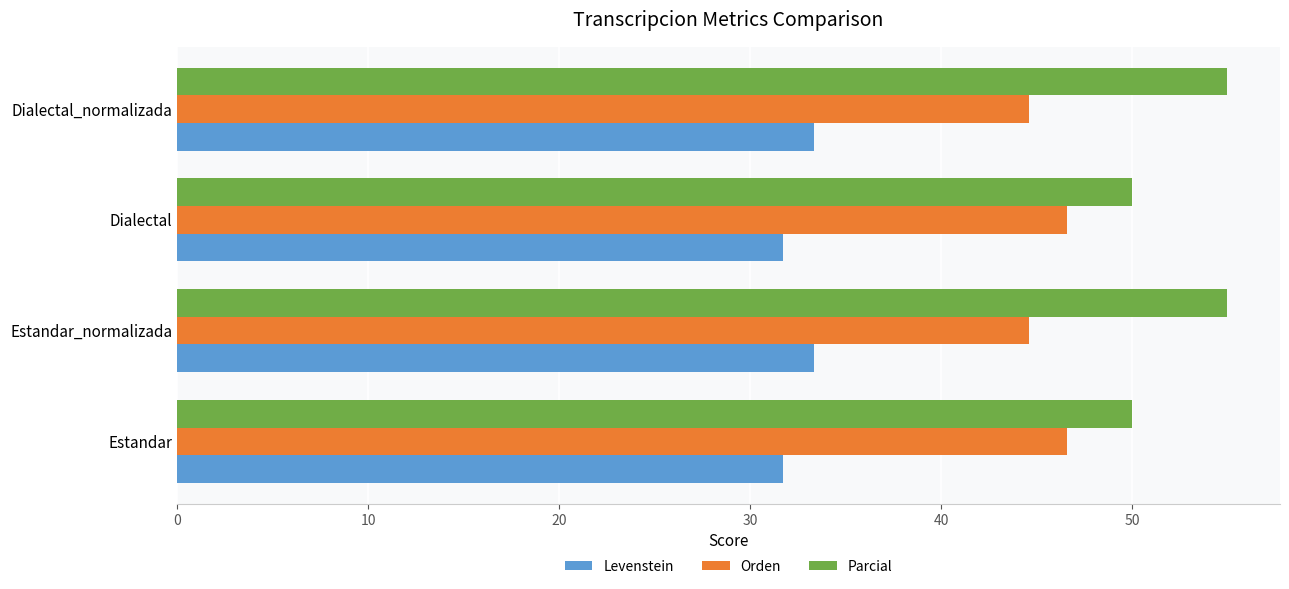

What is the difference between the highest and lowest values at Dialectal?

18.3